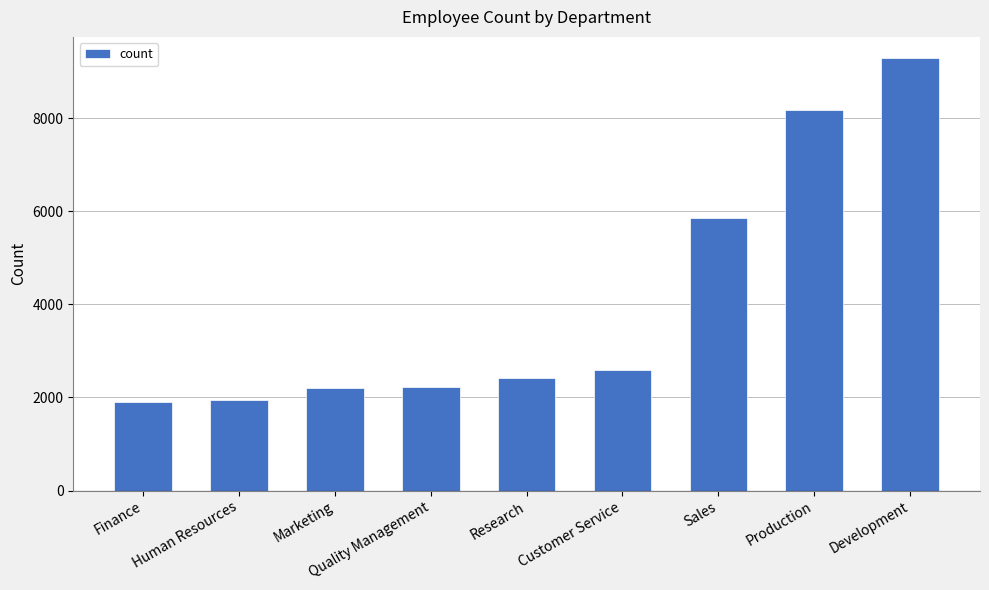

How many data points are less than 2413?

4